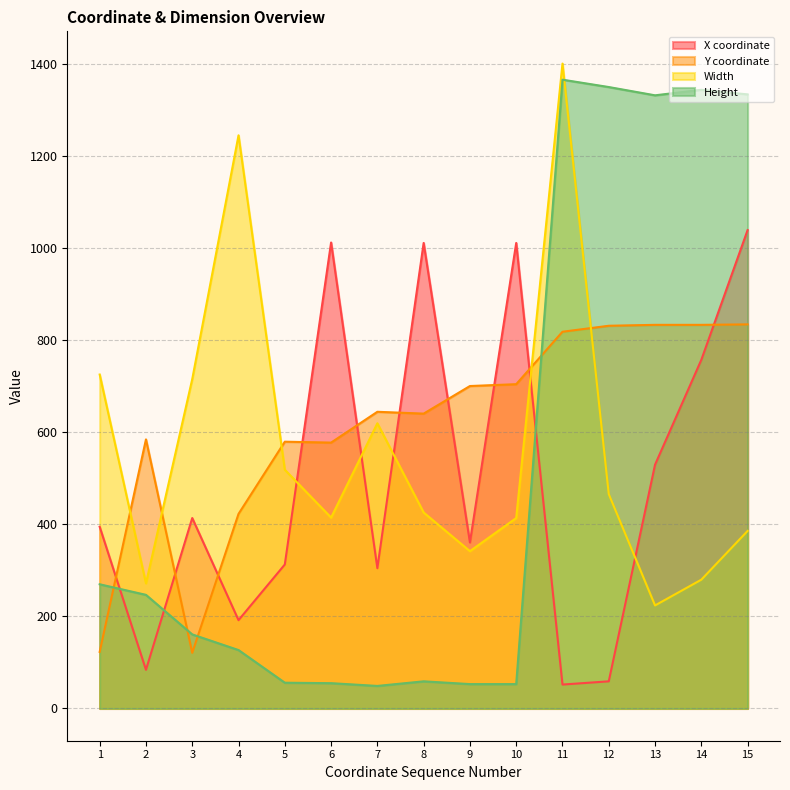

What is the minimum value for Y coordinate?

121